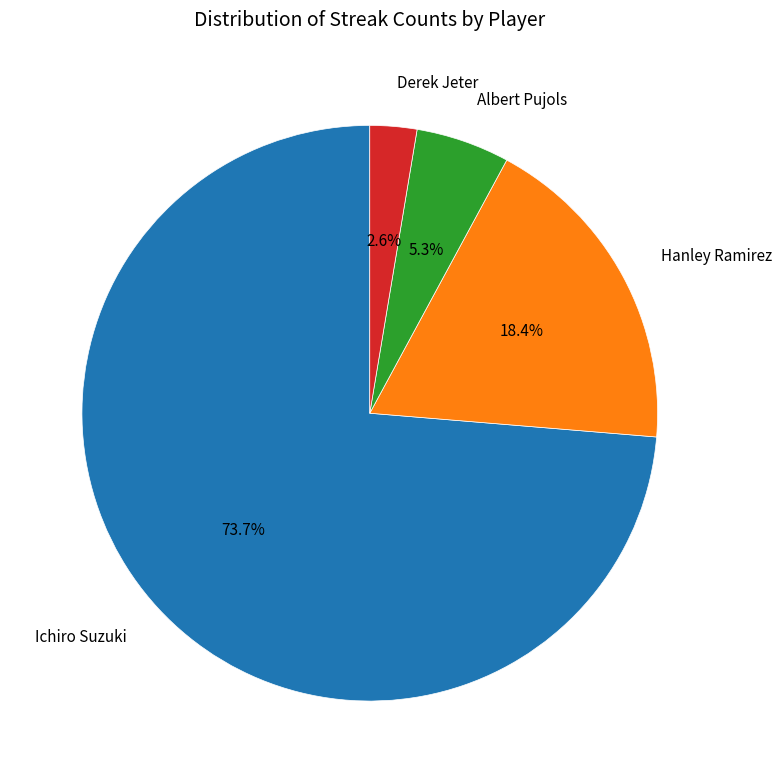

To the nearest percent, what portion does Derek Jeter represent?

3%